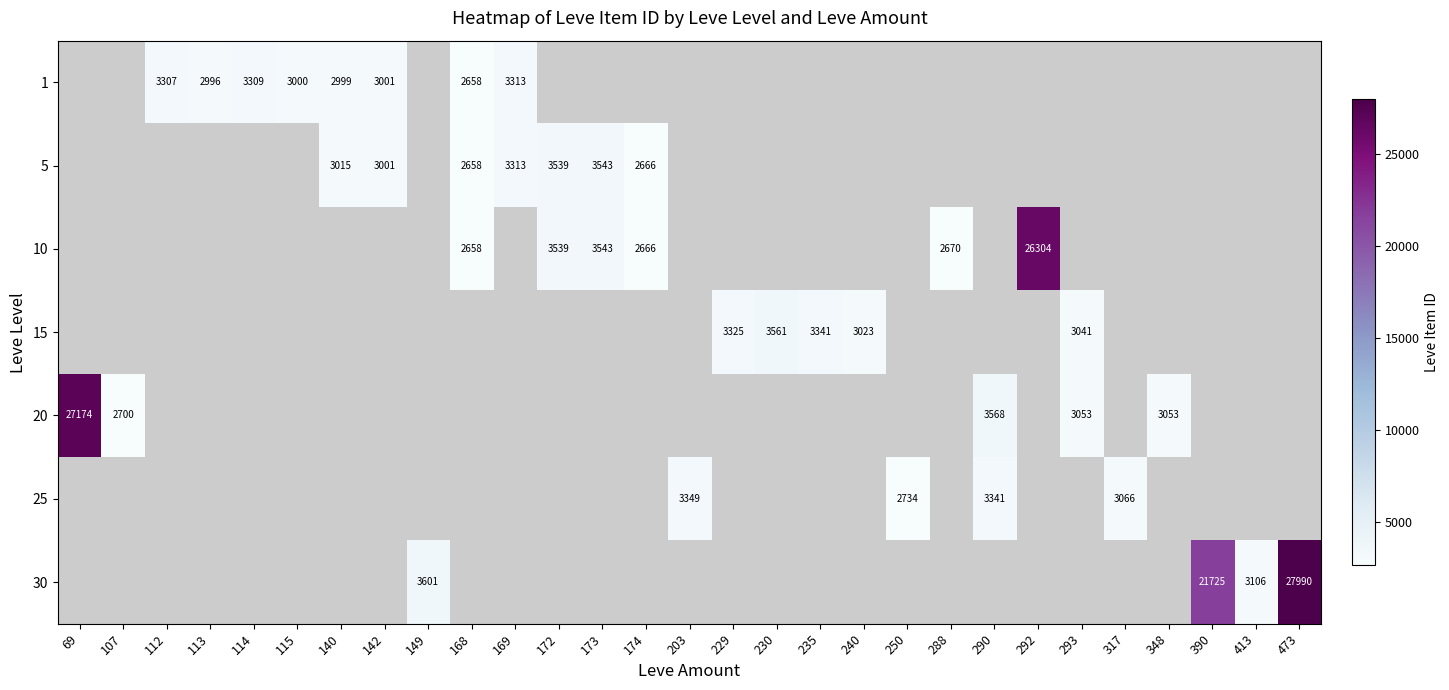

The 20 series shows 4044 at 293. True or false?

False